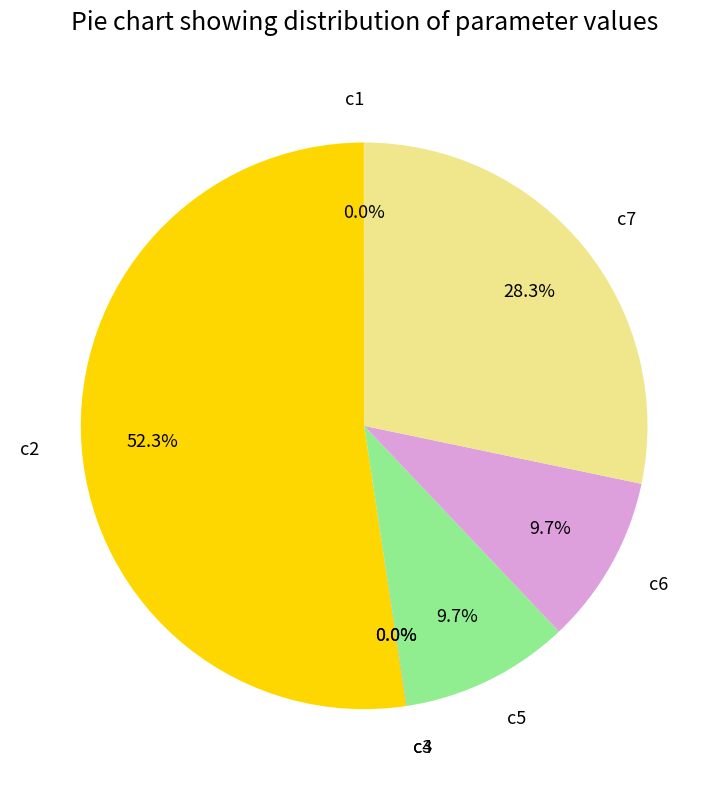

Which slice is the largest?

c2